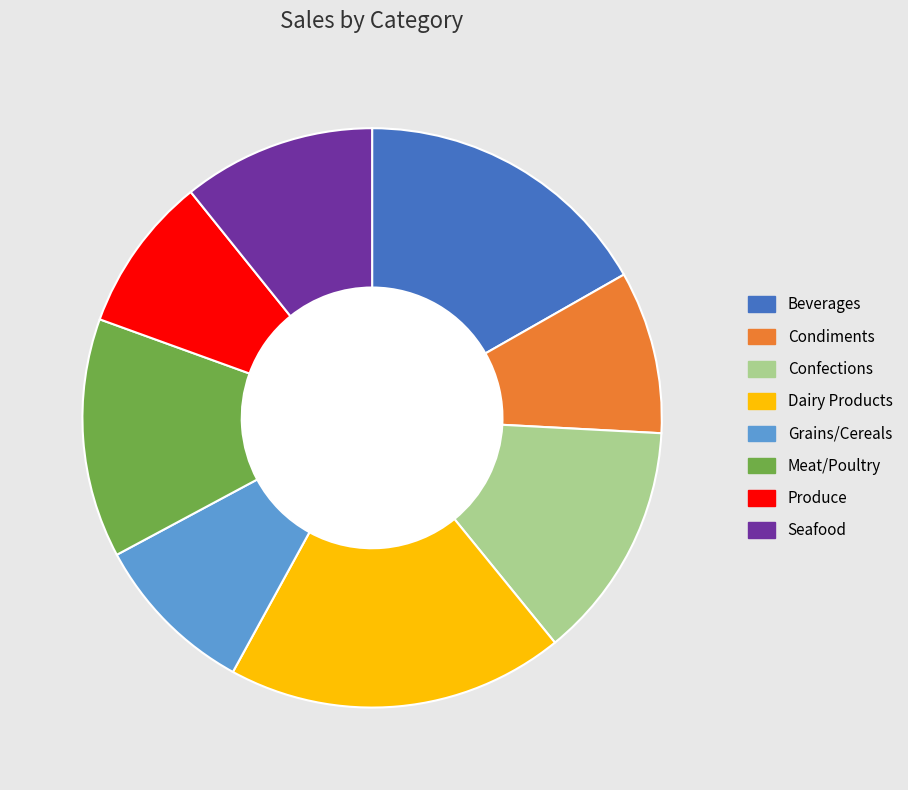

Is the sum of Dairy Products and Seafood greater than half?

No